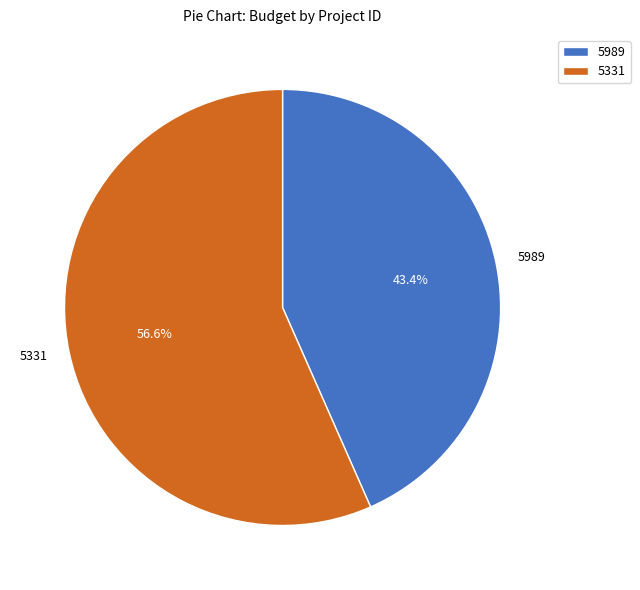

How many segments does this pie chart have?

2